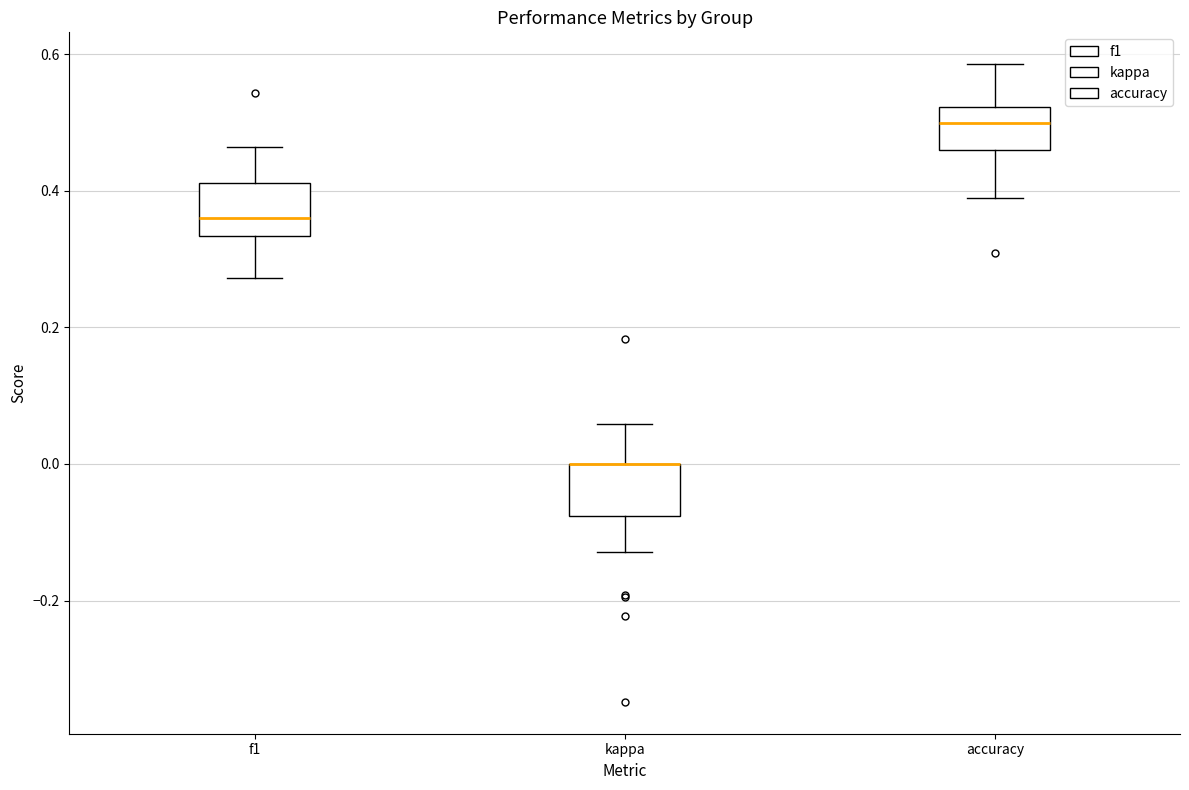

Reading left to right, read every box against the y-axis: the position of its median line, the range the box covers, and the ends of its whiskers. The values are not printed on the chart, so give them approximately, as read against the axis.

f1: median 0.36, box 0.34 to 0.42, whiskers 0.28 to 0.46
kappa: median 0.00 (drawn on the box's upper edge), box -0.08 to 0.00, whiskers -0.12 to 0.06
accuracy: median 0.50, box 0.46 to 0.52, whiskers 0.38 to 0.58